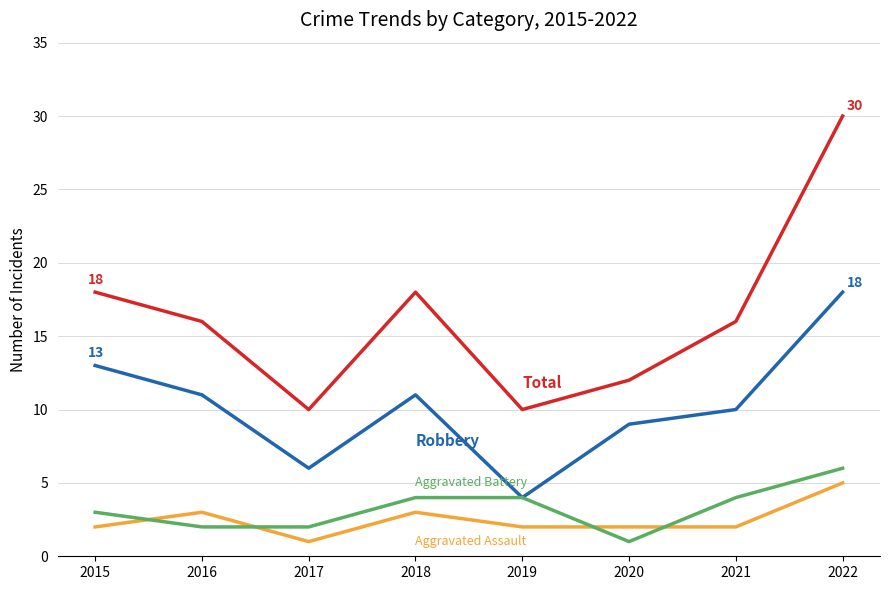

At which category is the sum across all series the highest?

2022